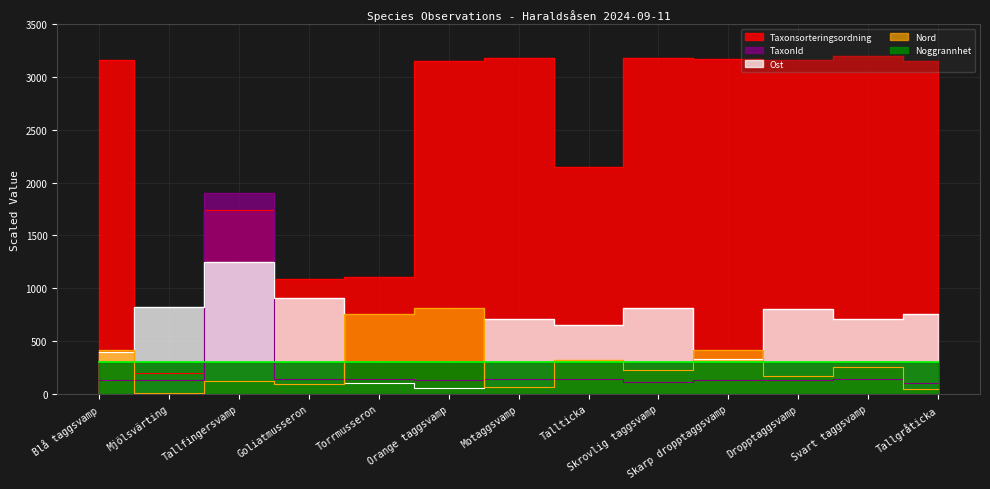

True or false: Nord and TaxonId cross at least once.

True